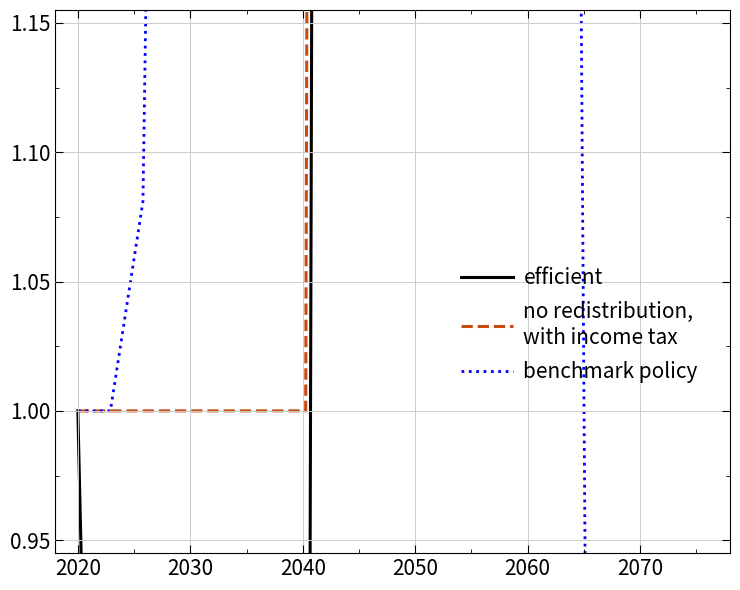

True or false: no redistribution,
with income tax and benchmark policy cross at least once.

True